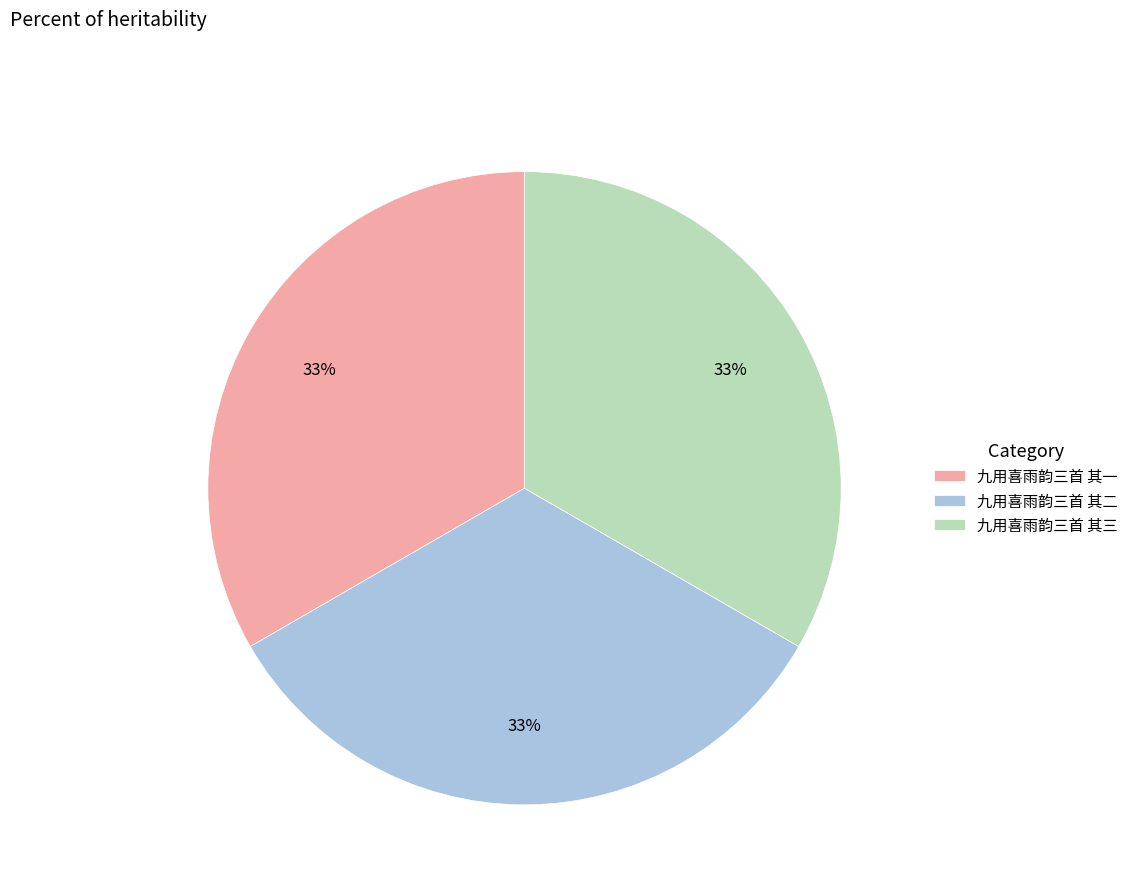

What is the ratio of the value at 九用喜雨韵三首 其一 to the value at 九用喜雨韵三首 其二?

1.0